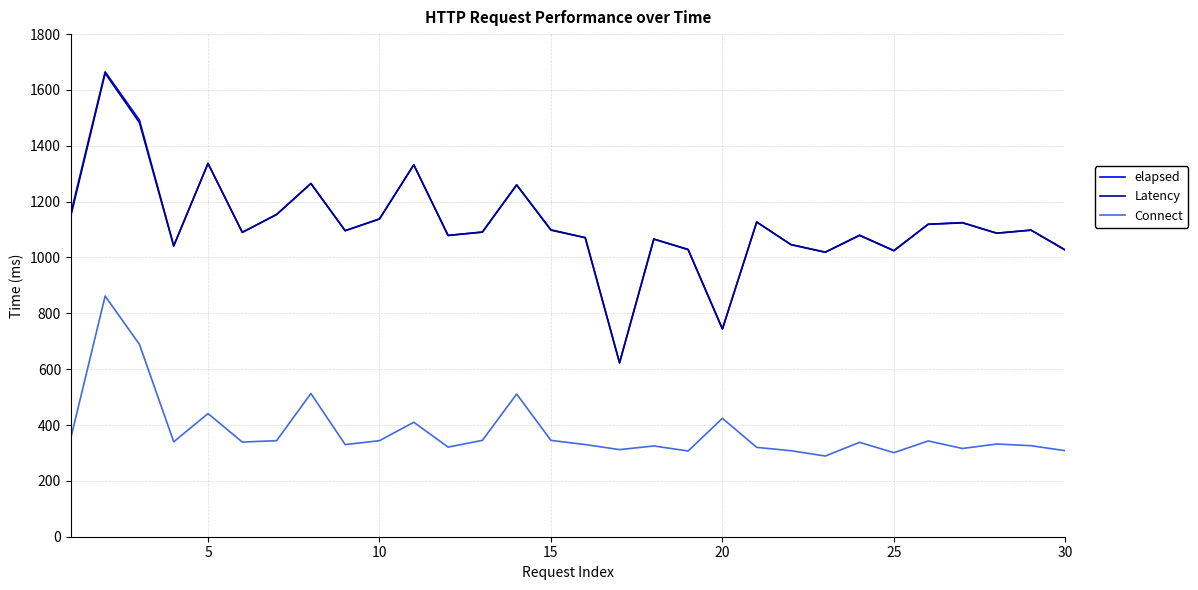

Which series has the largest range (max minus min)?

elapsed